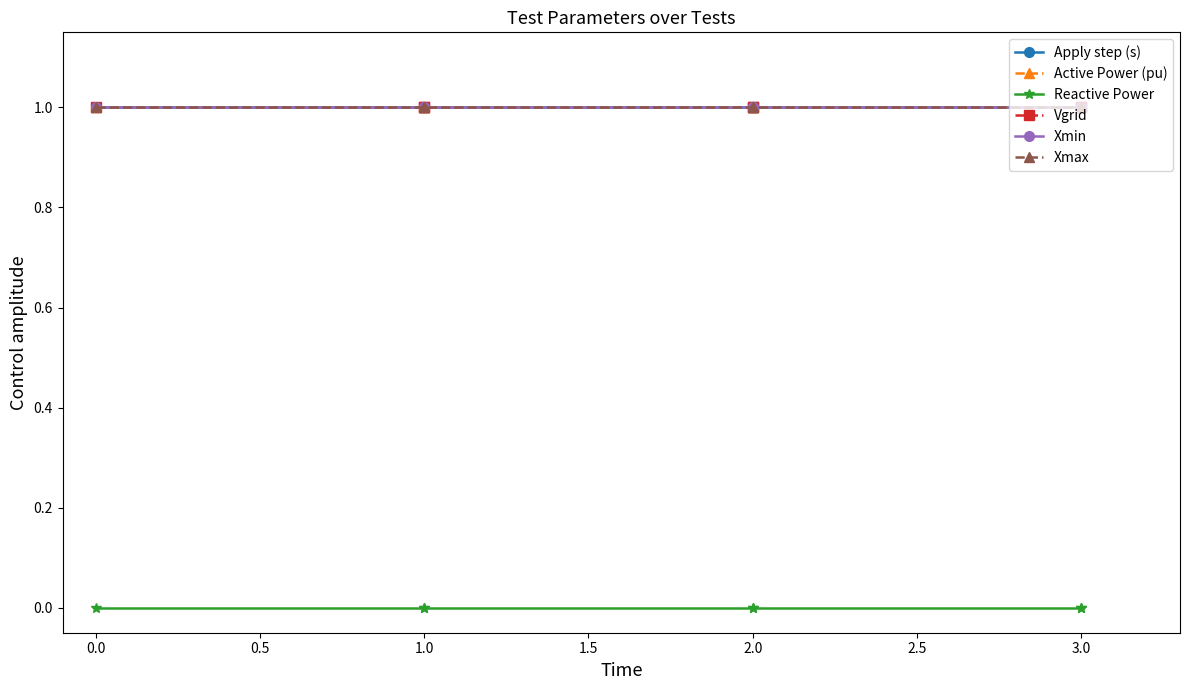

List the series in order of their peak value, lowest first.

Reactive Power, Apply step (s), Active Power (pu), Vgrid, Xmin, Xmax